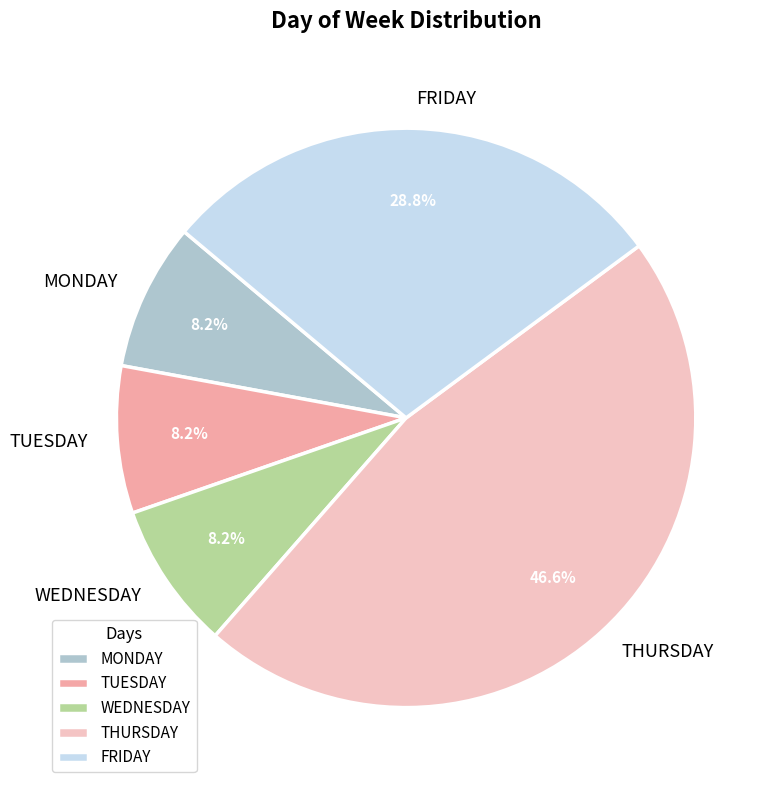

What percentage is NOT represented by WEDNESDAY?

91.8%